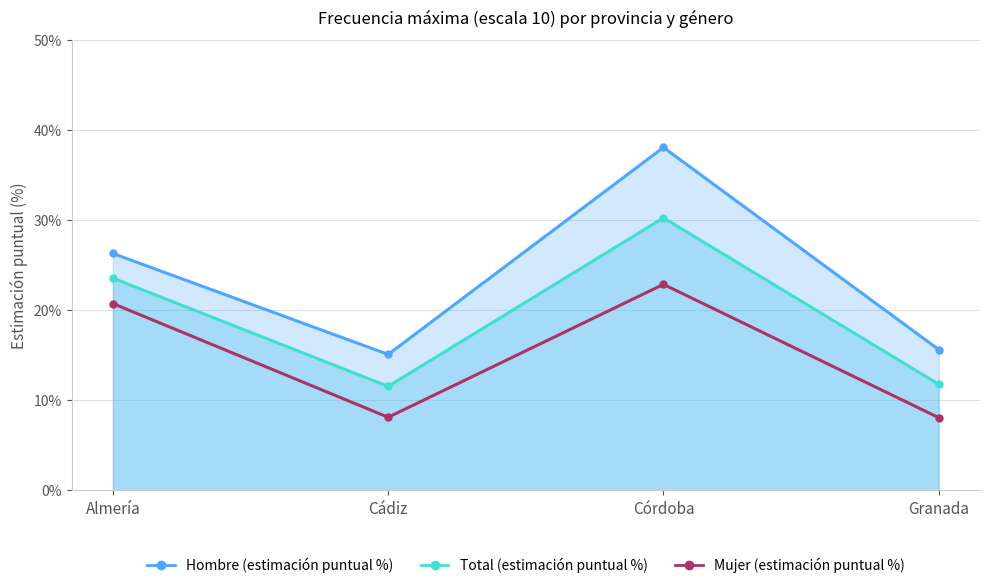

What position from the right is Granada?

1